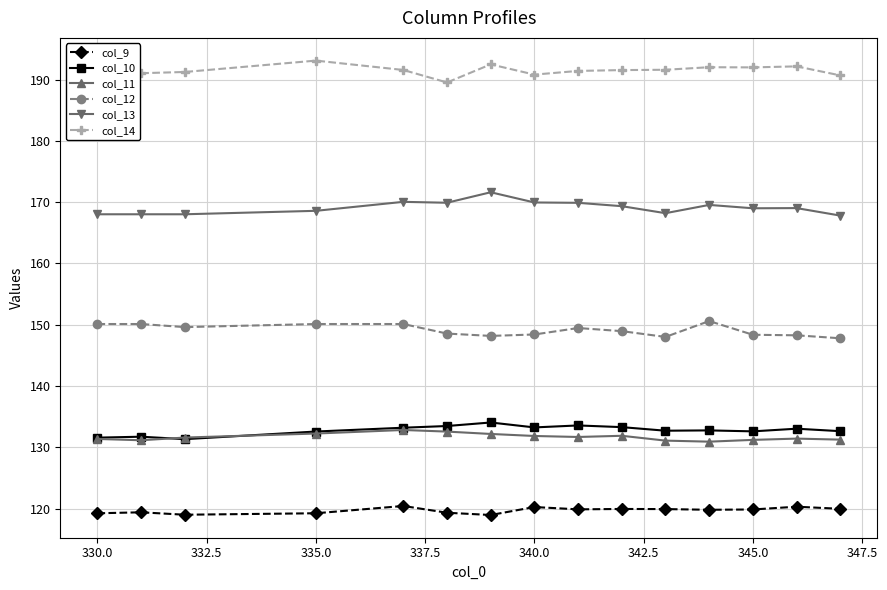

What is the greatest value displayed?

193.1